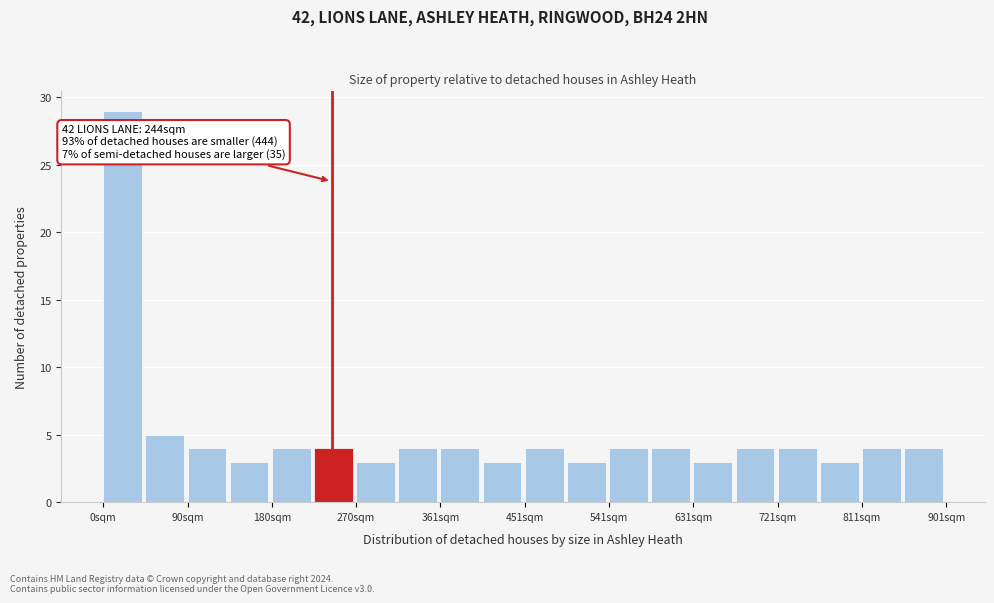

Over which range of the x-axis is the bar tallest?

0 to 50